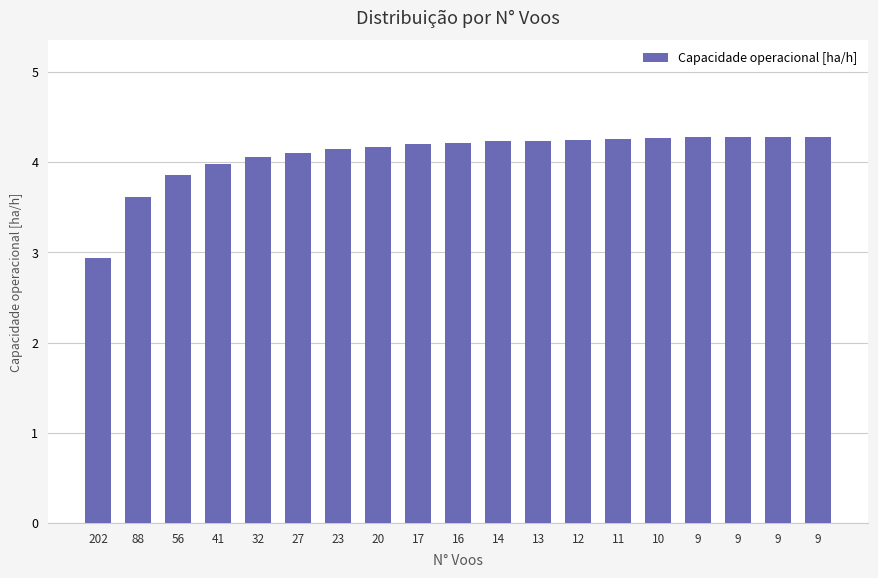

What is the difference between the maximum and minimum values?

1.3